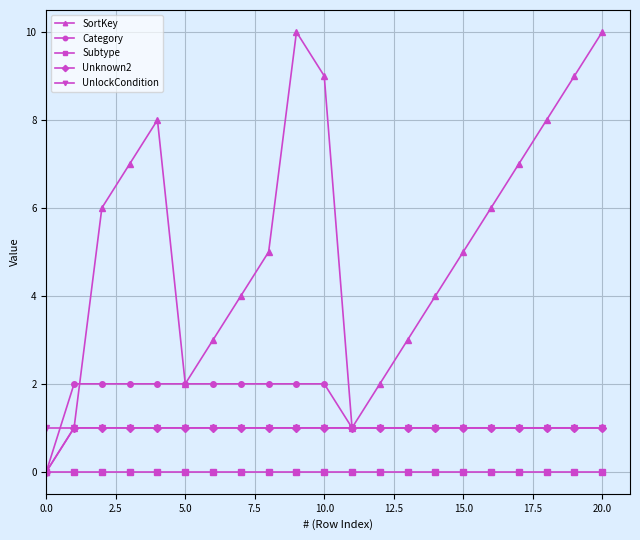

Which series has the widest spread of values?

SortKey